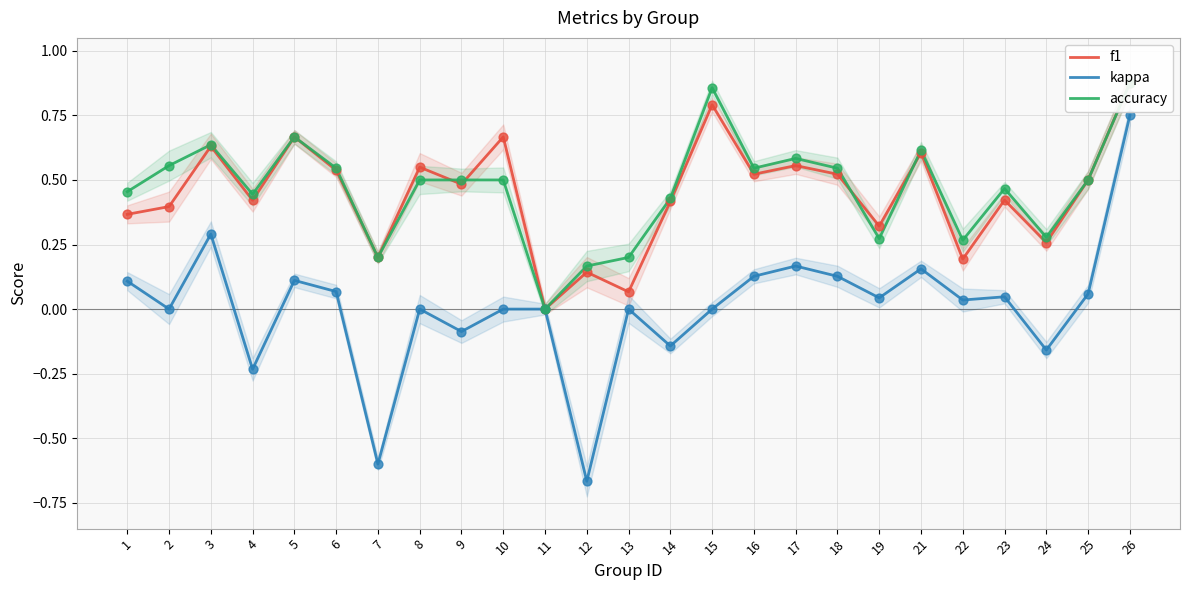

What are all the series names shown in the legend?

f1, kappa, accuracy